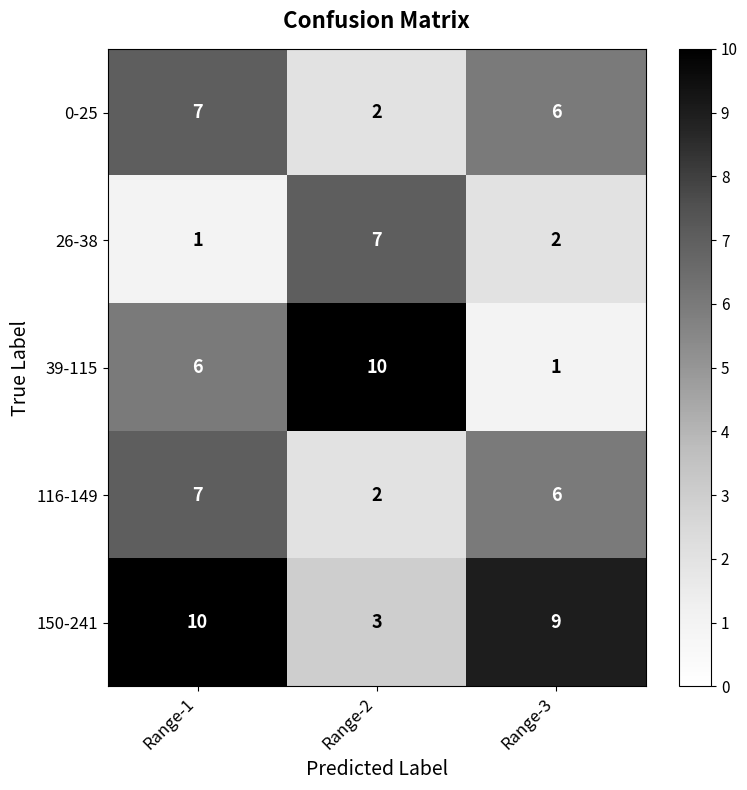

What is the sum of the 116-149 values at Range-3 and Range-1?

13